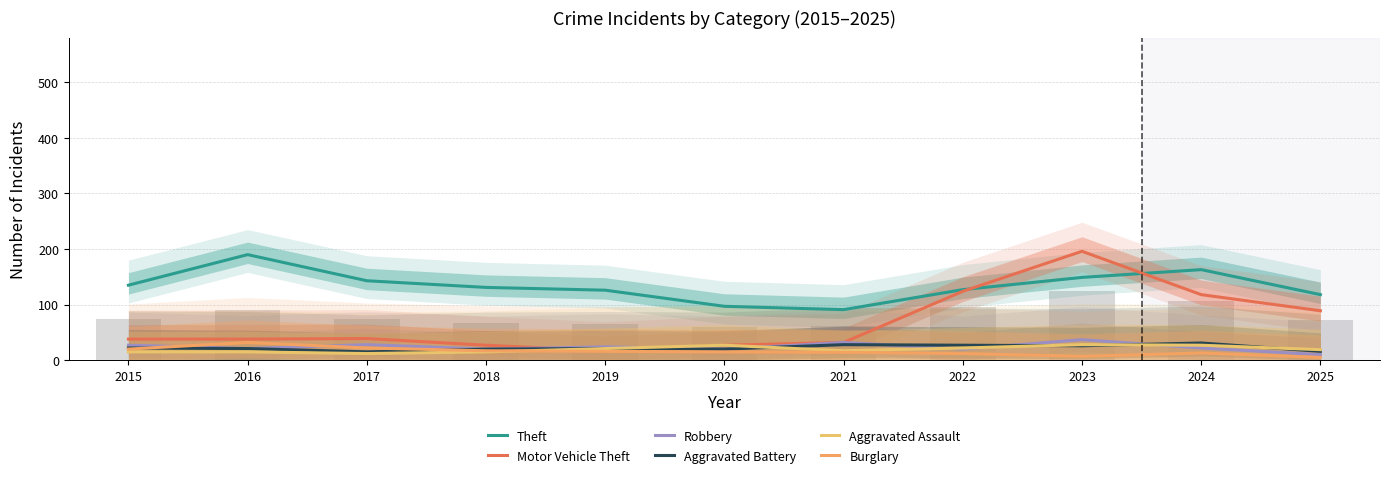

How many data points in Theft are above 131?

5